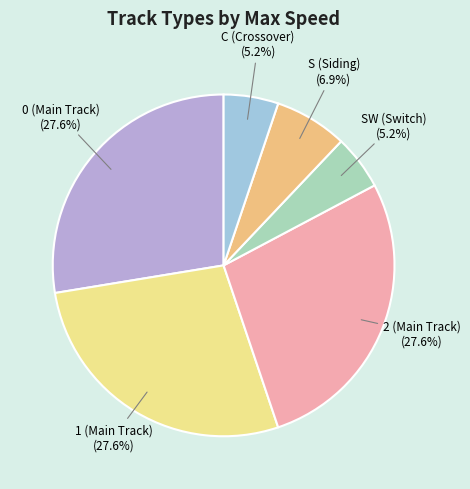

True or false: S (Siding) accounts for 7% of the total.

True